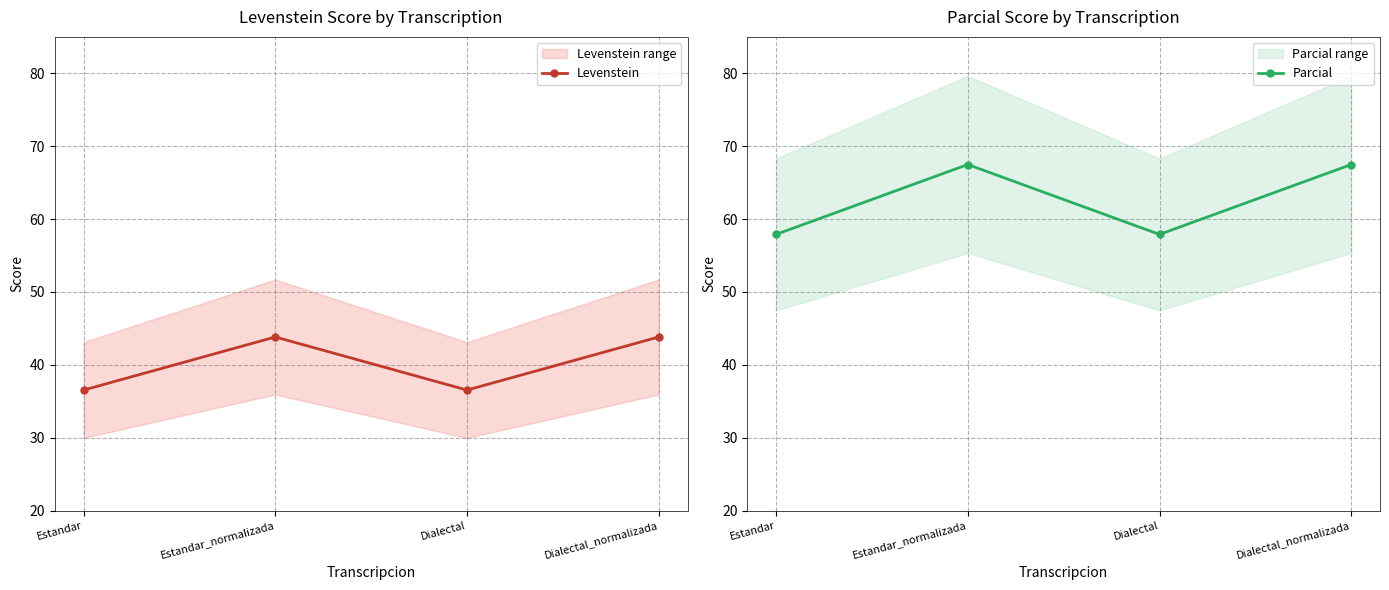

What is the spread (max minus min) of values at Dialectal?

21.4